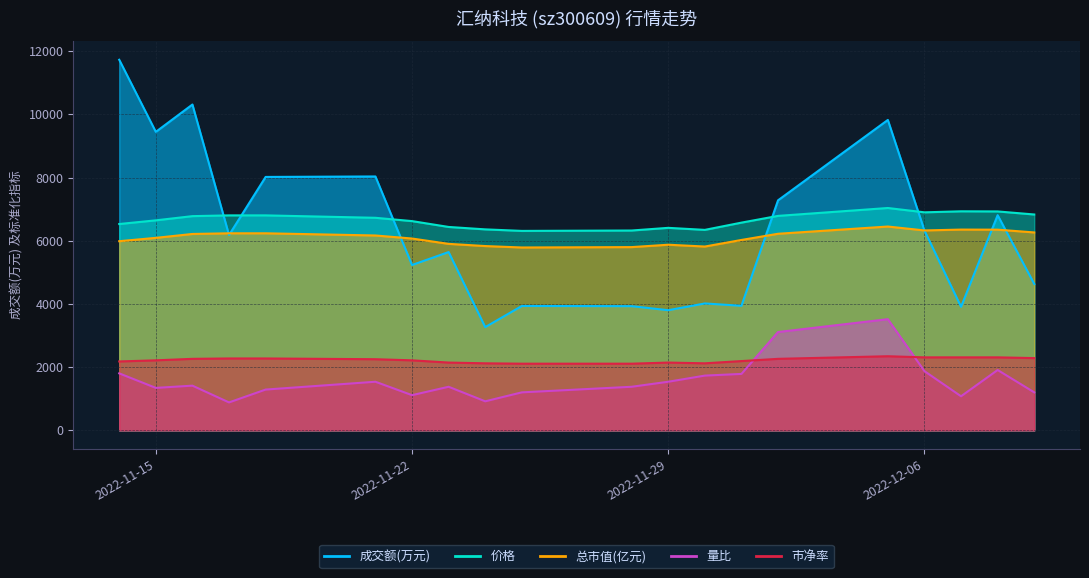

At how many categories does at least one series exceed 5511?

20